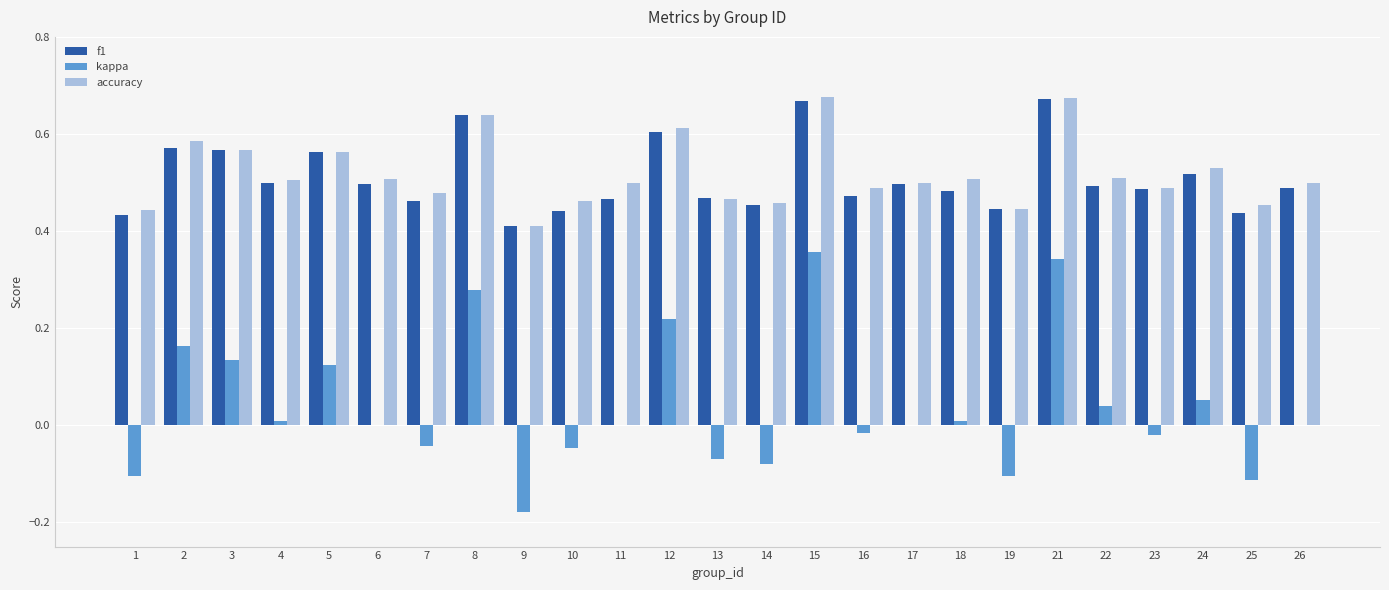

Count the accuracy values in the range 0 to 1.

25